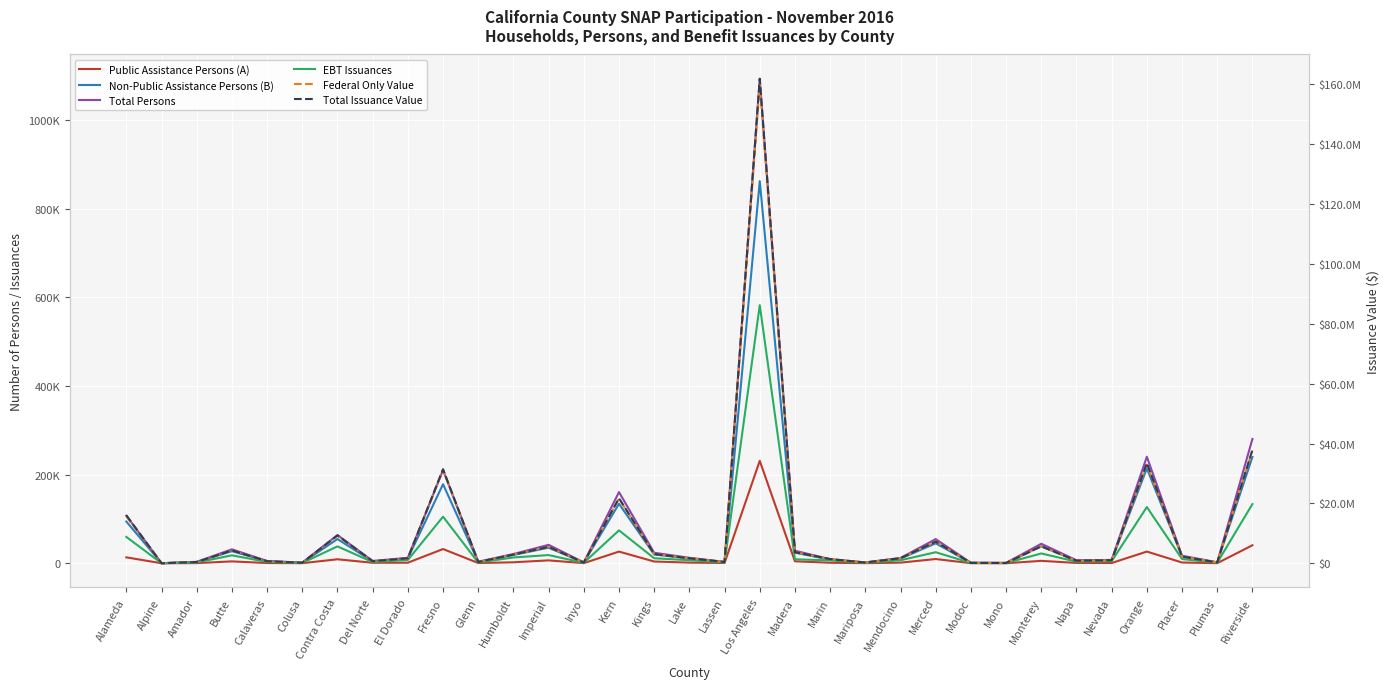

What is the label of the 8th point from the left?

Del Norte